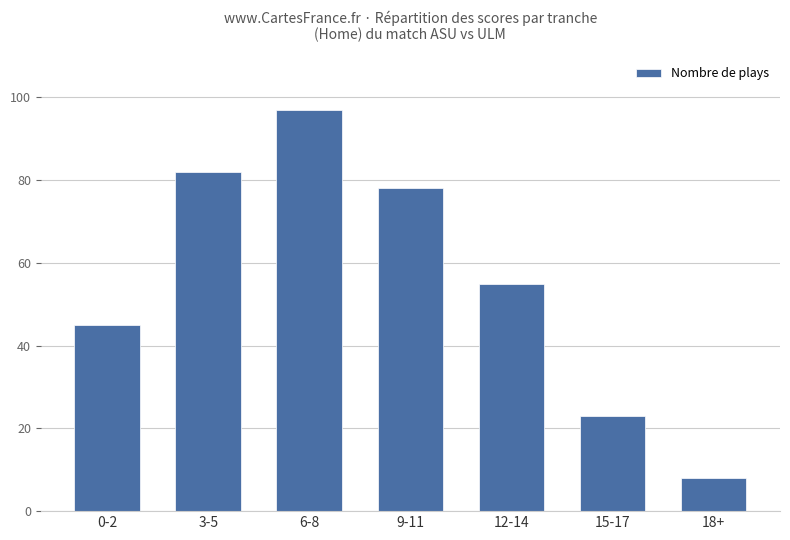

List the labels in order of value, largest first.

6-8, 3-5, 9-11, 12-14, 0-2, 15-17, 18+